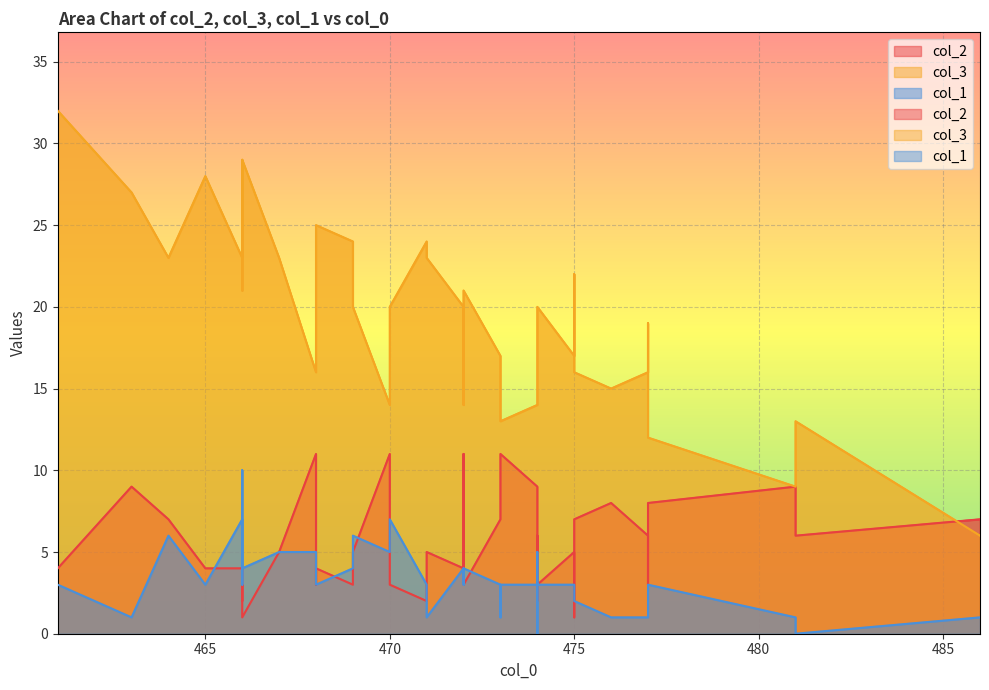

How many intersections are there between col_2 and col_1?

5